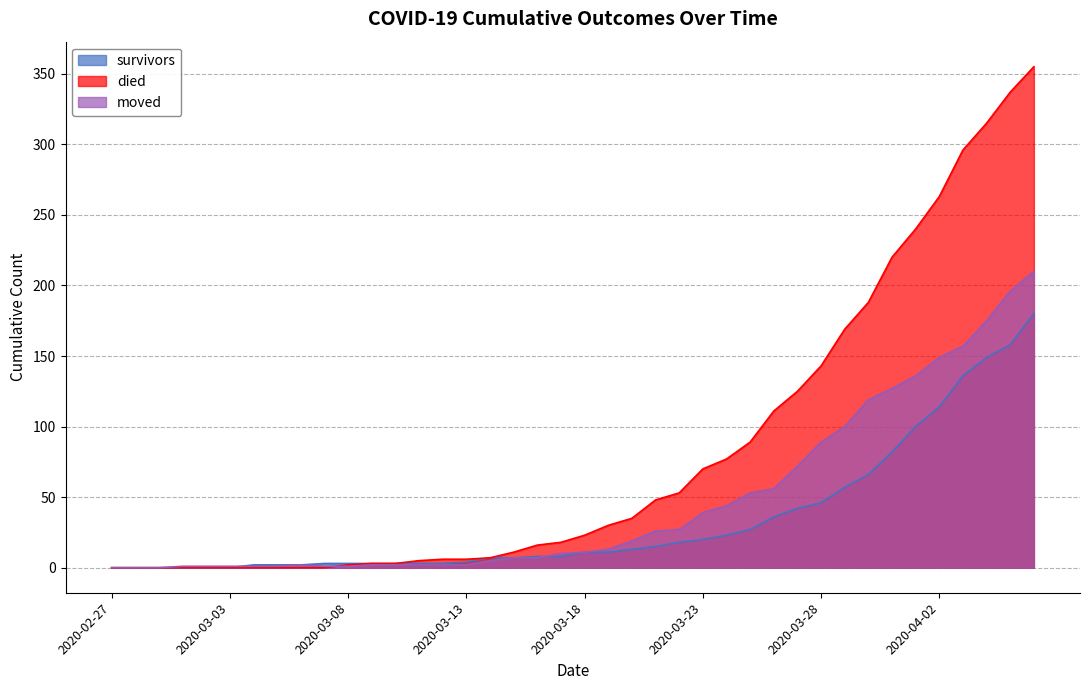

Is it true that survivors equals 11 at 2020-03-19?

True